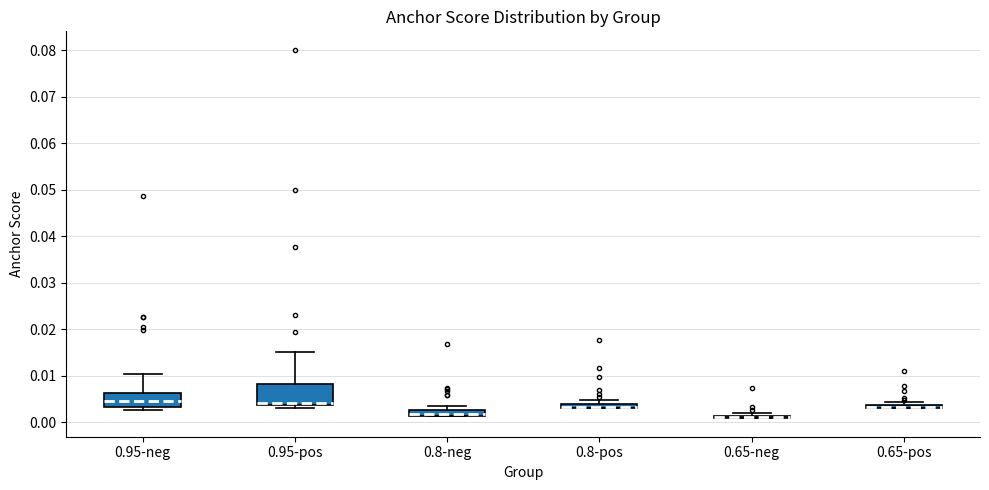

Comparing the boxes themselves (not the whiskers), which one is the tallest?

0.95-pos